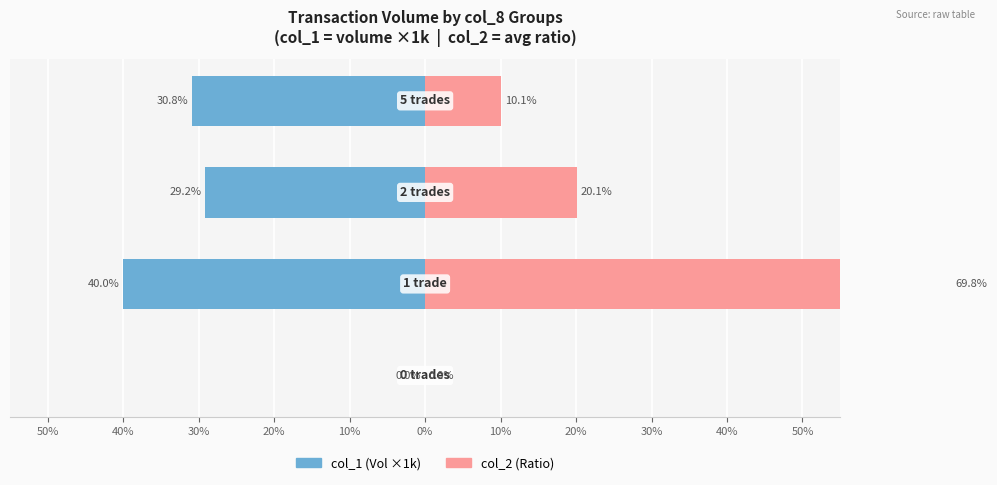

Rank the series by their average value, from highest to lowest.

col_2 (Ratio), col_1 (Vol ×1k)